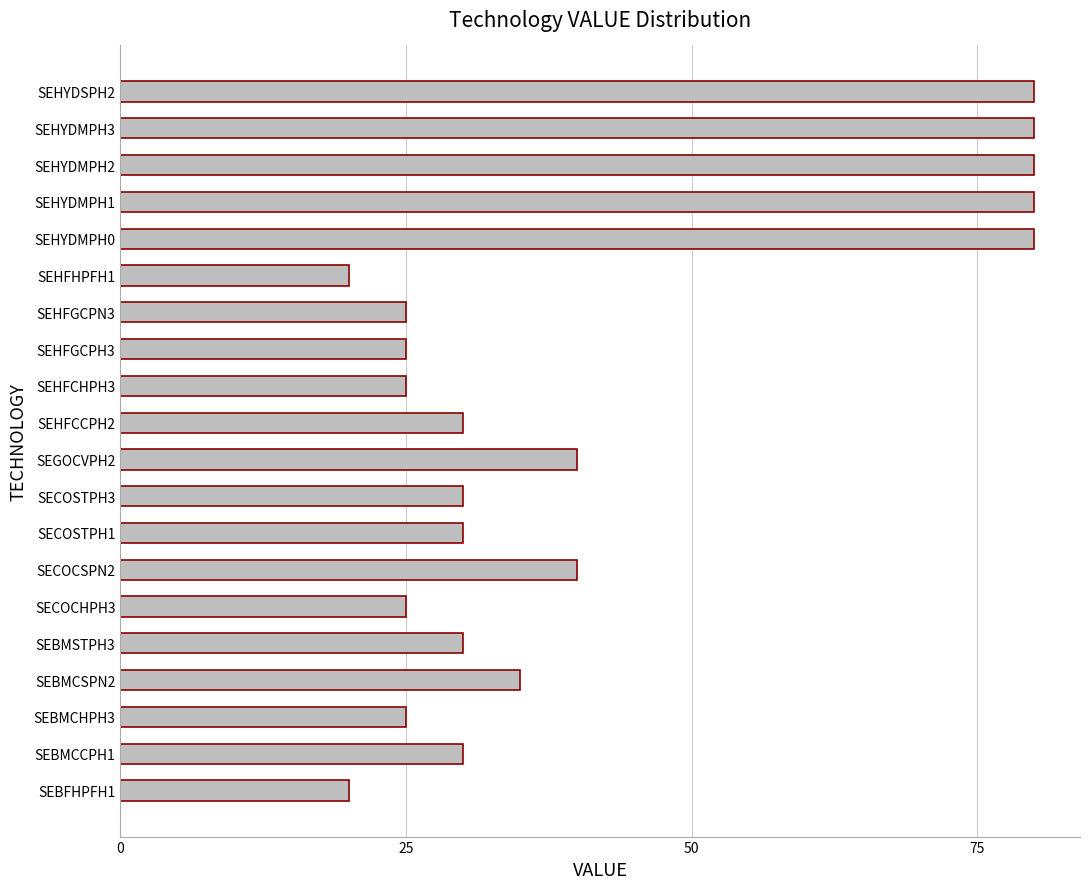

Reading top to bottom, what are all the values shown in this chart?

SEHYDSPH2=80	SEHYDMPH3=80	SEHYDMPH2=80	SEHYDMPH1=80	SEHYDMPH0=80	SEHFHPFH1=20	SEHFGCPN3=25	SEHFGCPH3=25	SEHFCHPH3=25	SEHFCCPH2=30	SEGOCVPH2=40	SECOSTPH3=30	SECOSTPH1=30	SECOCSPN2=40	SECOCHPH3=25	SEBMSTPH3=30	SEBMCSPN2=35	SEBMCHPH3=25	SEBMCCPH1=30	SEBFHPFH1=20